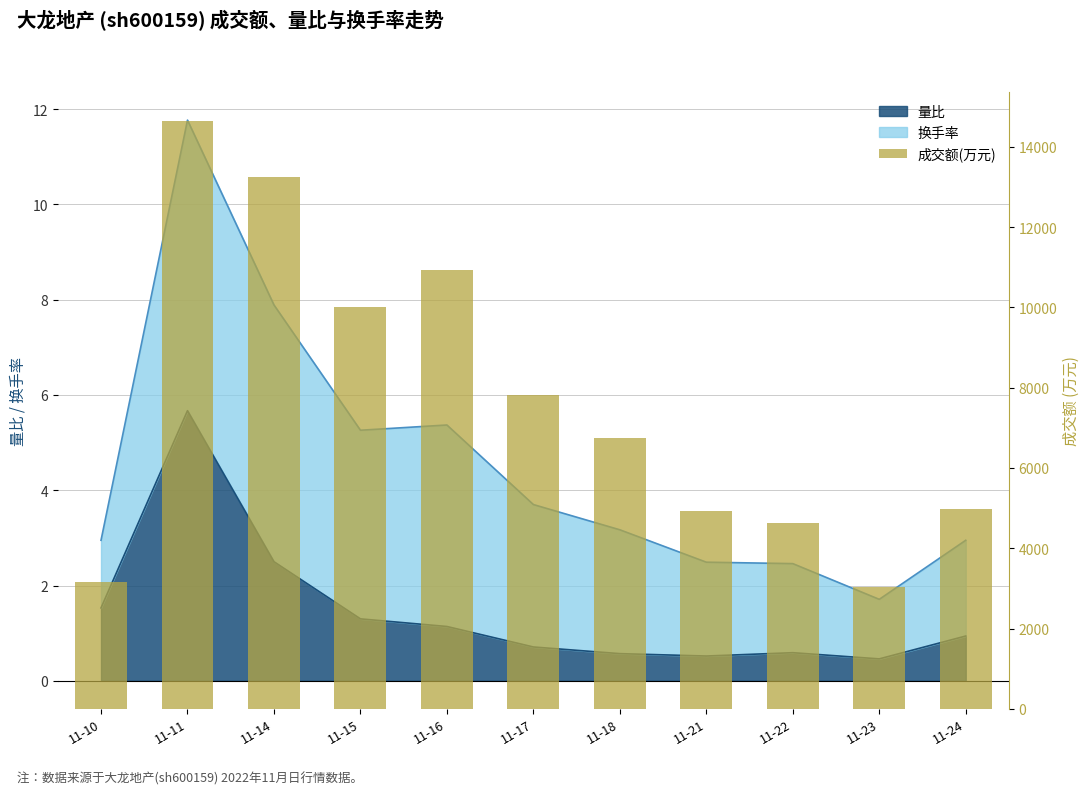

What is the average value?

7645